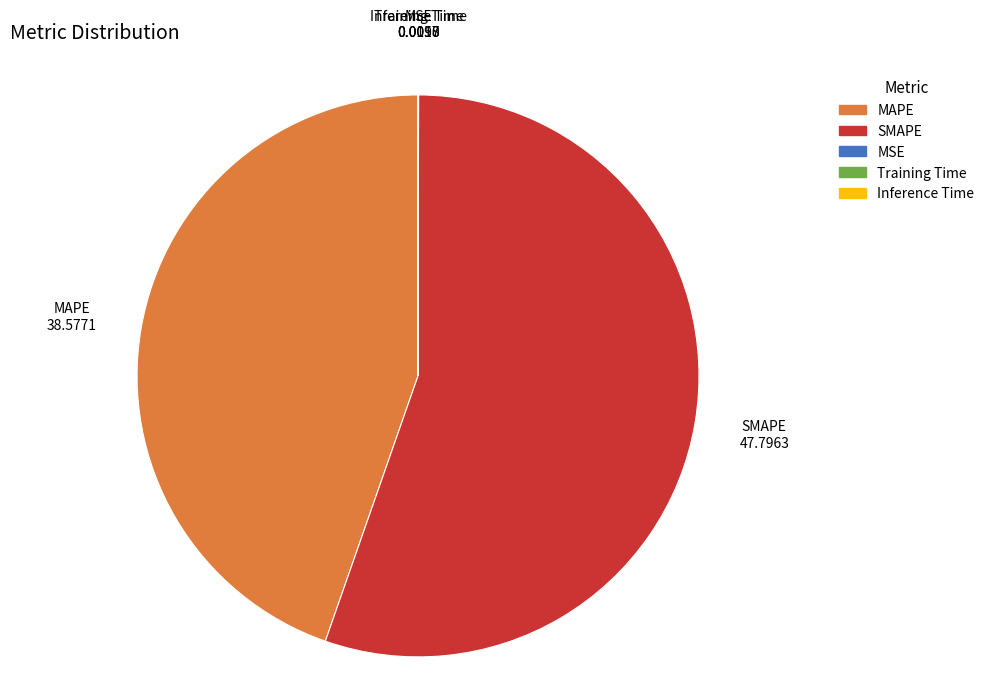

True or false: SMAPE accounts for 55% of the total.

True